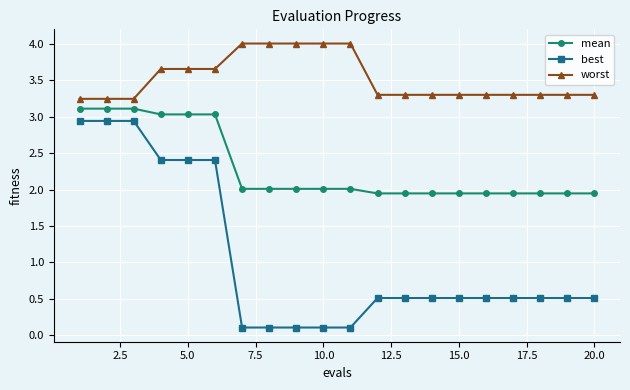

What is the sum of all mean values?

46.0